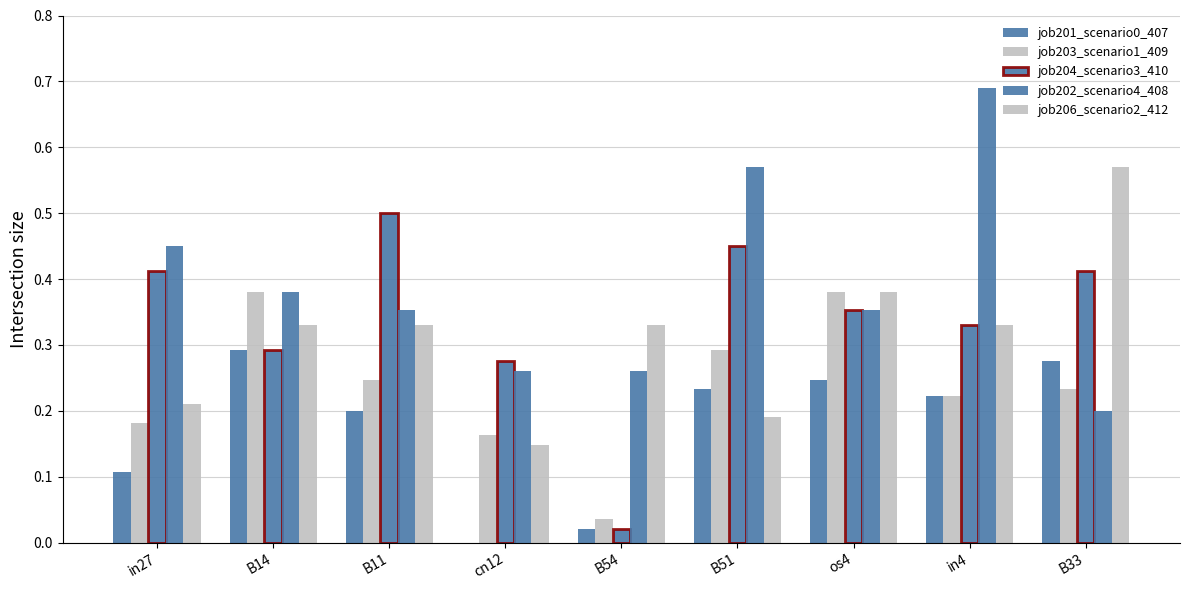

What is the difference between the highest and lowest values at os4?

0.1